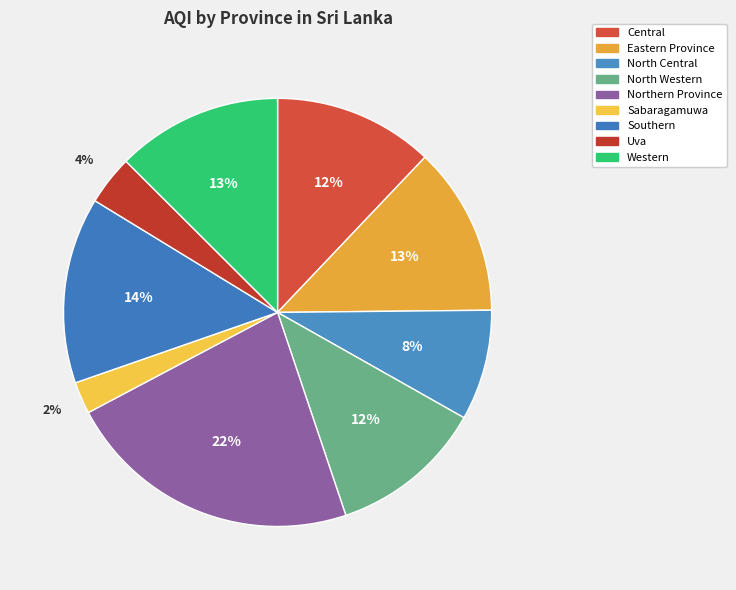

Combined, do Sabaragamuwa and North Central account for over 50%?

No